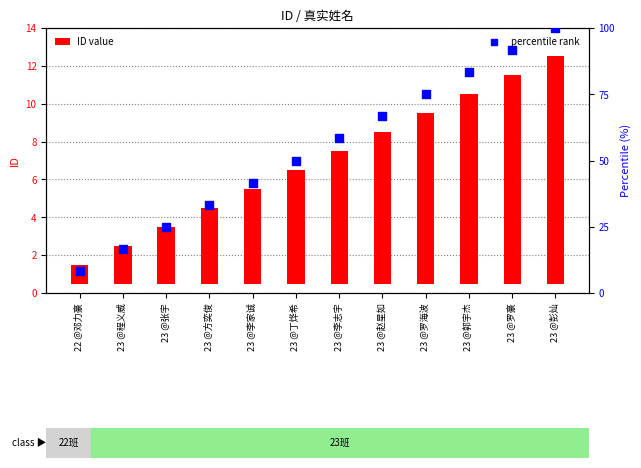

Which series reaches the maximum Y coordinate?

percentile rank